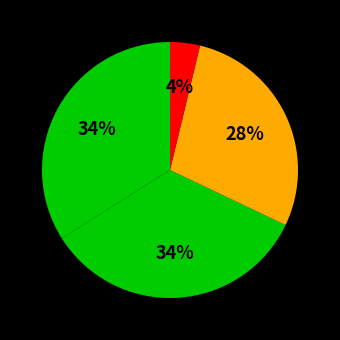

How many slices are in this pie chart?

4